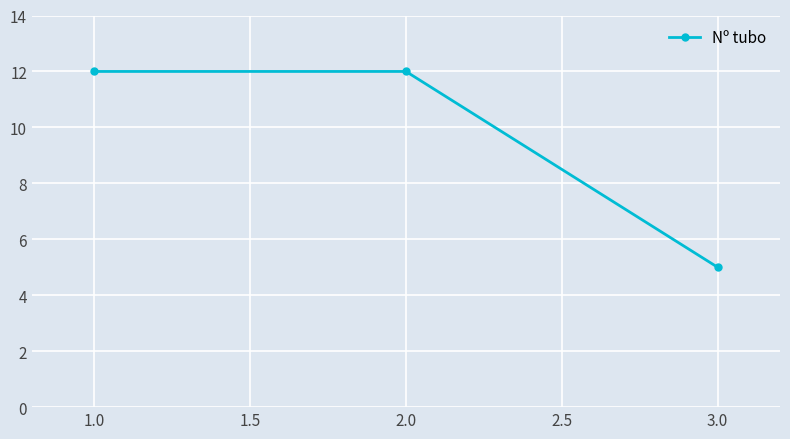

Which label corresponds to the smallest value in the chart?

3.0